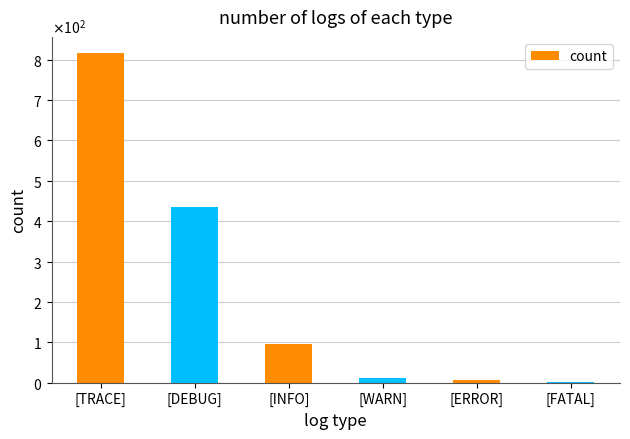

Approximately how many times larger is the value at [INFO] compared to [FATAL]?

48.0